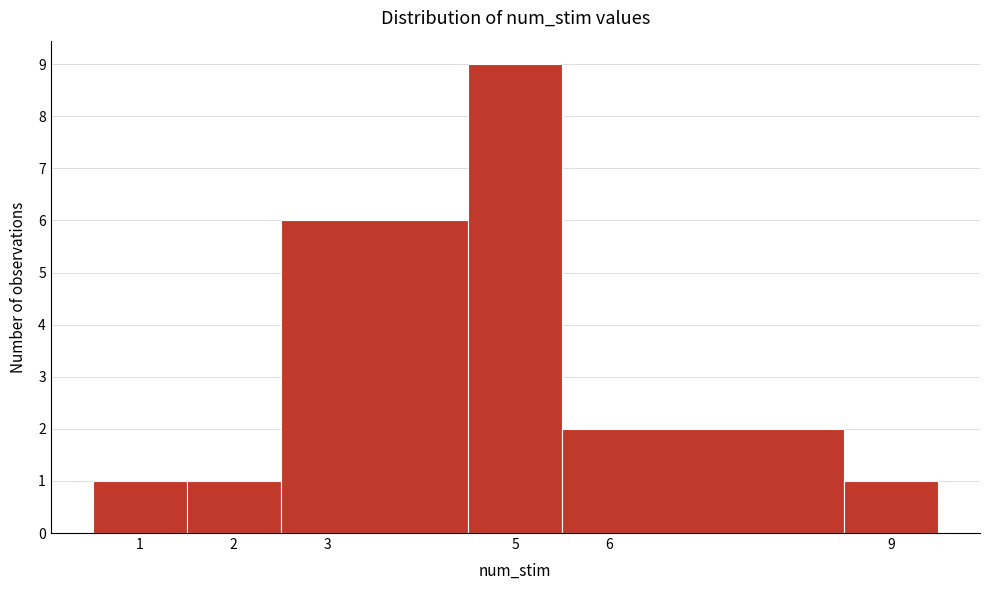

Over which range of the x-axis is the bar tallest?

4.5 to 5.5